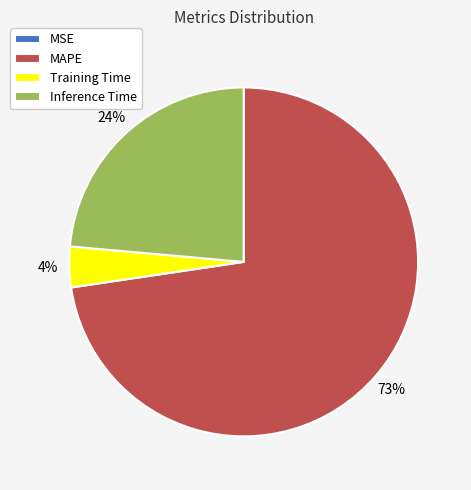

What percentage is the Inference Time slice, to the nearest percent?

24%